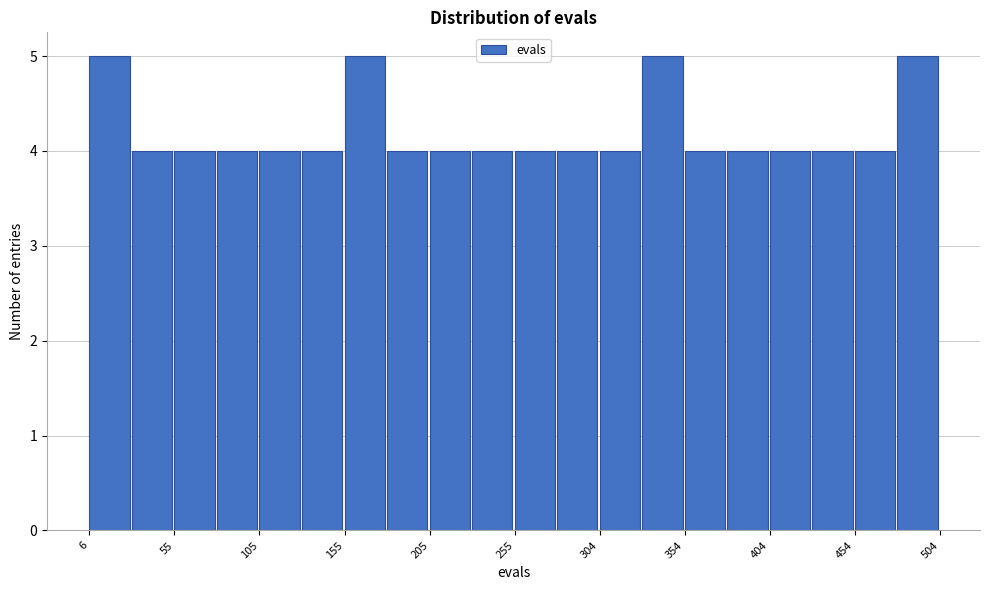

Reading left to right, list every bar in this chart as the range it spans on the x-axis followed by its height. Neither the bar edges nor the heights are printed on the chart, so give them approximately, as read against the axes.

5 to 30: 5
30 to 55: 4
55 to 80: 4
80 to 105: 4
105 to 130: 4
130 to 155: 4
155 to 180: 5
180 to 205: 4
205 to 230: 4
230 to 255: 4
255 to 280: 4
280 to 305: 4
305 to 330: 4
330 to 355: 5
355 to 380: 4
380 to 405: 4
405 to 430: 4
430 to 455: 4
455 to 480: 4
480 to 505: 5